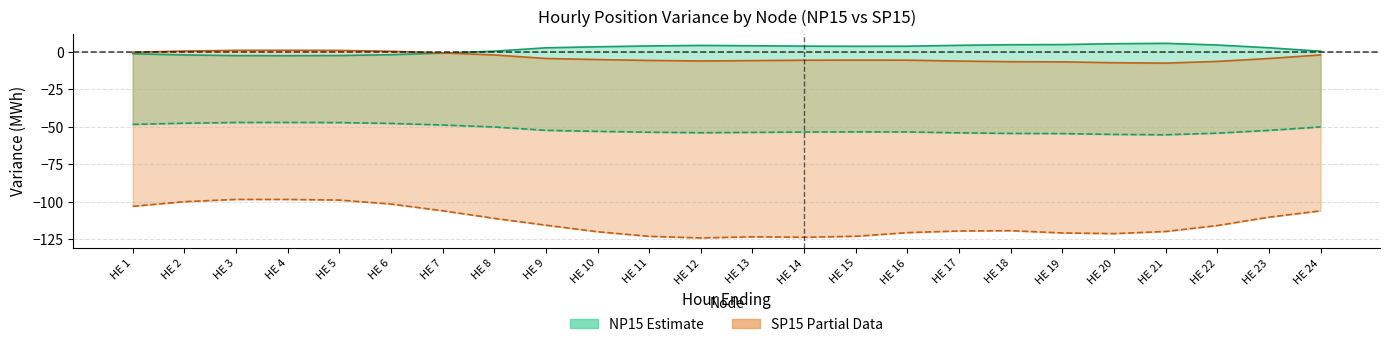

Is the value of NP15 Load at HE 14 greater than the value of SP15 Load at HE 18?

Yes